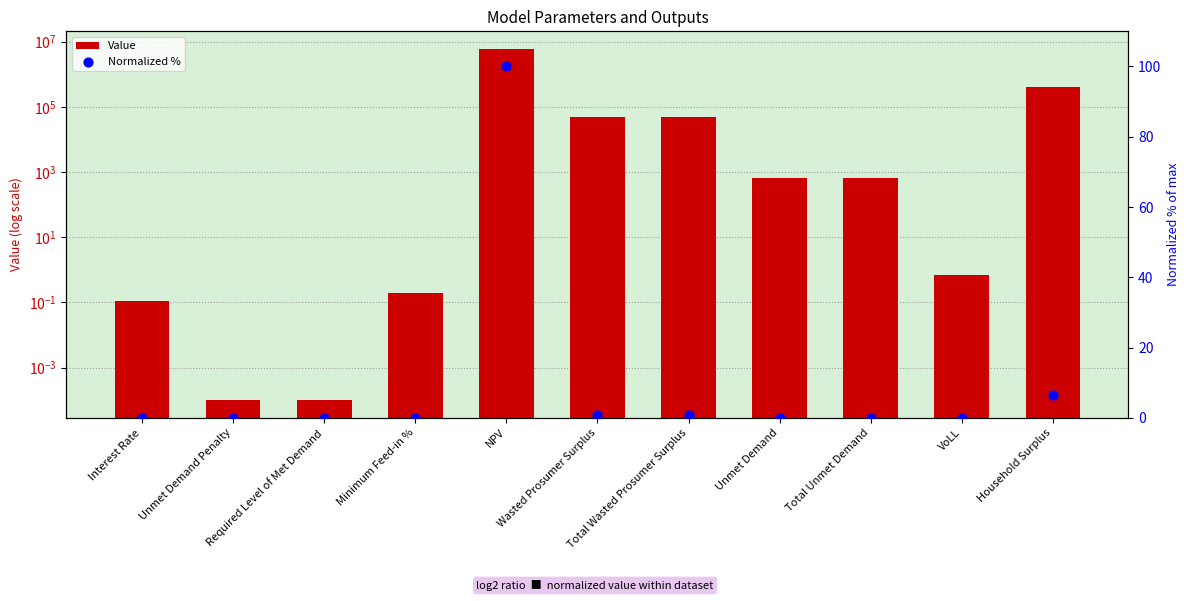

Which series has the largest Y range (max minus min)?

Value